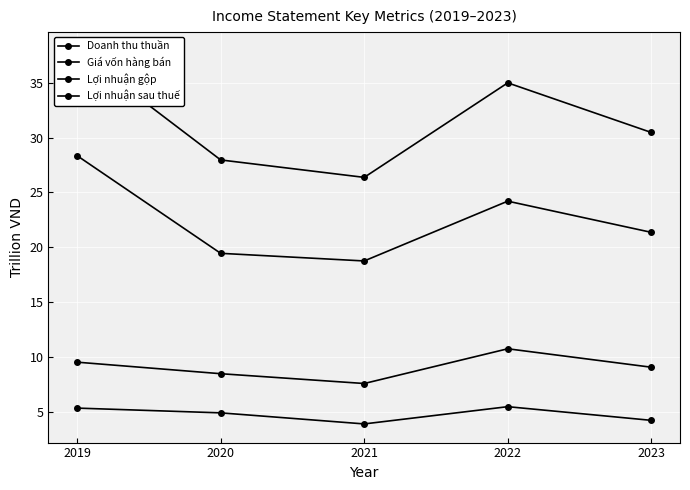

Which series has the largest total across all categories?

Doanh thu thuần